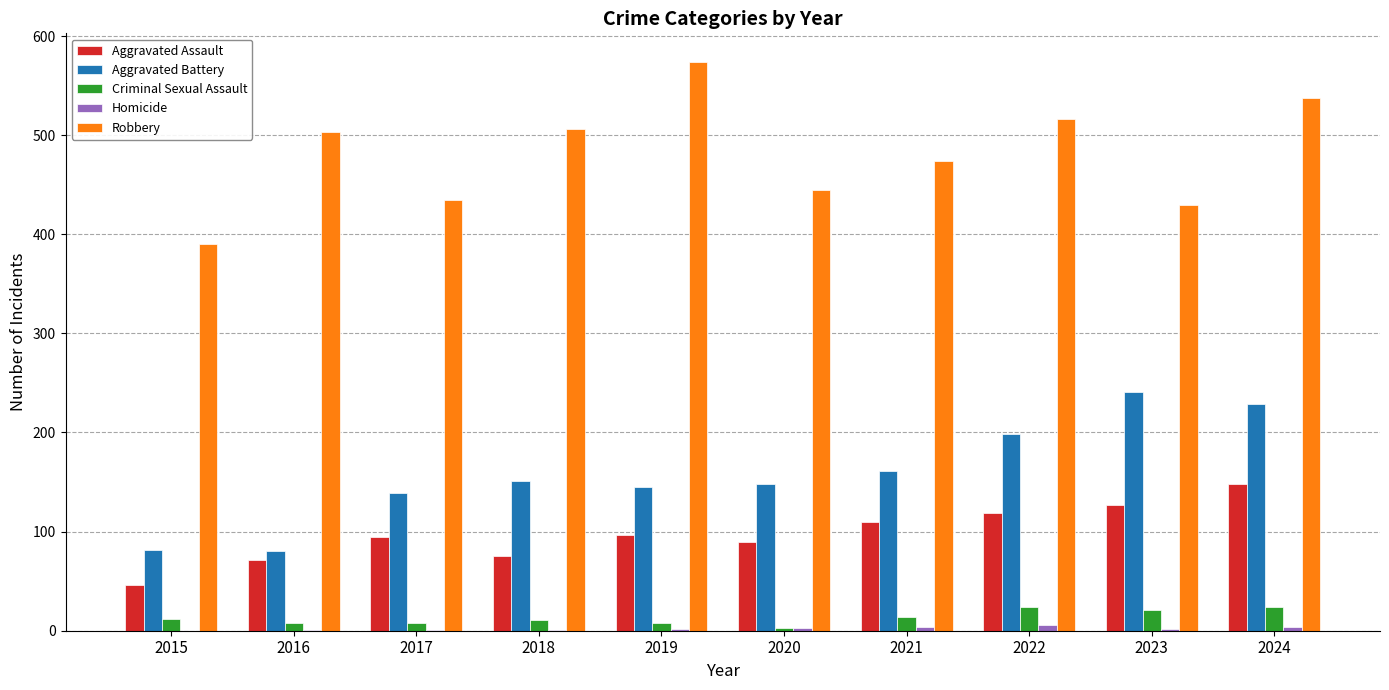

The Criminal Sexual Assault series shows 24 at 2024. True or false?

True